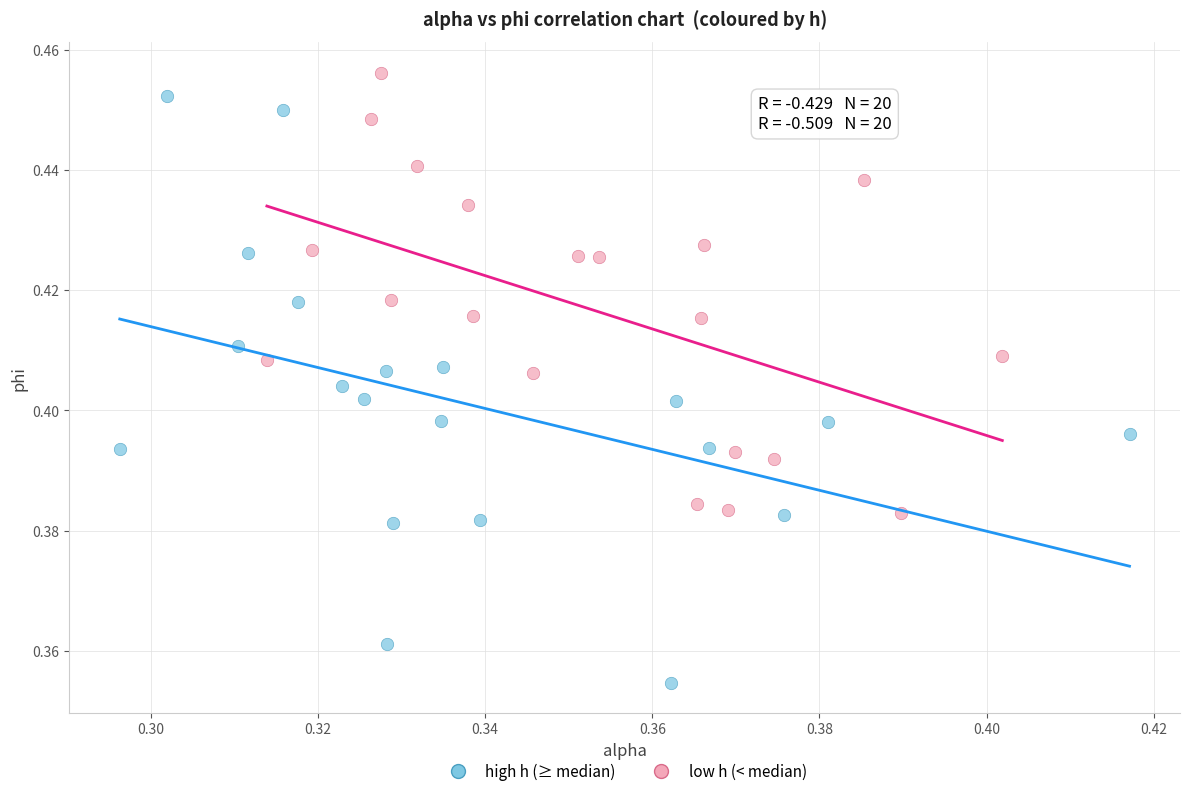

What are all the series names shown in the legend?

high h (≥ median), low h (< median)